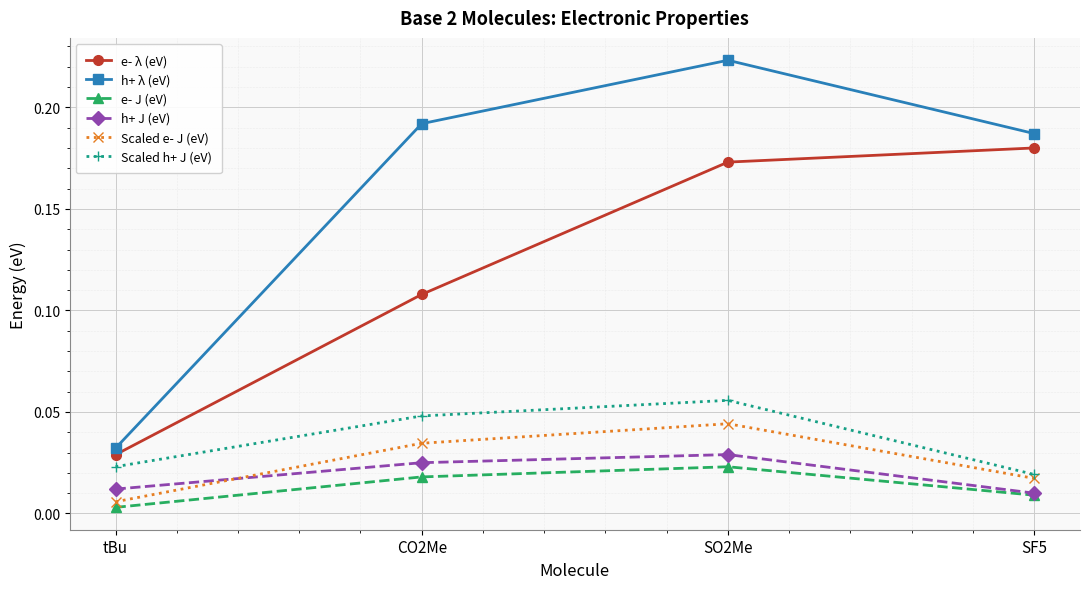

True or false: e- λ (eV) and e- J (eV) intersect in this chart.

False